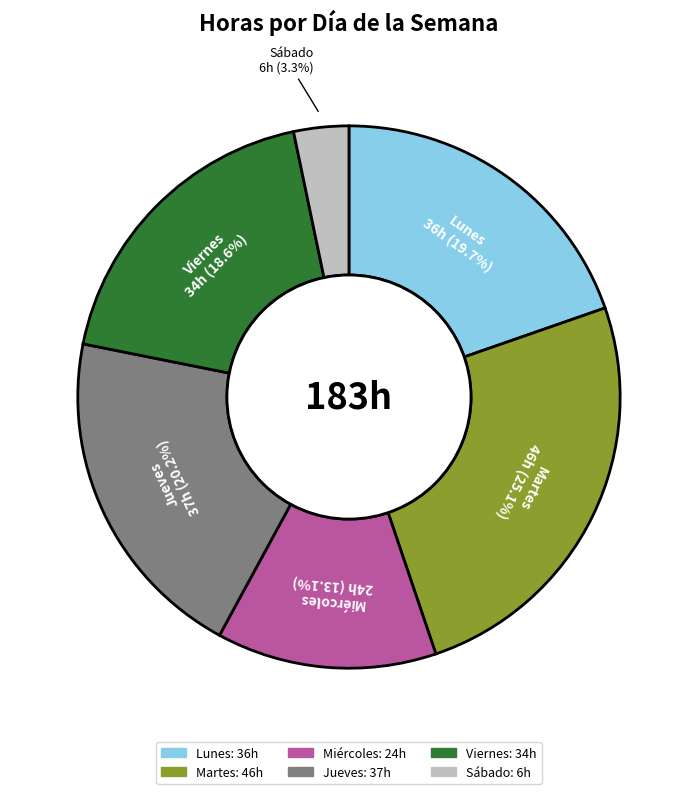

Is there a majority slice in this chart?

No